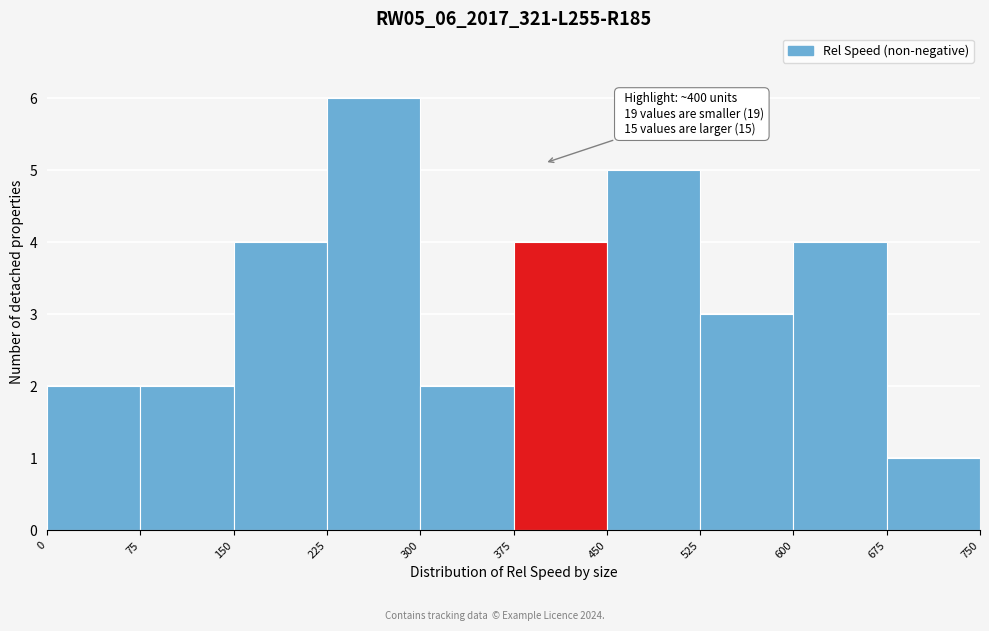

Which range on the x-axis has the tallest bar?

225 to 300